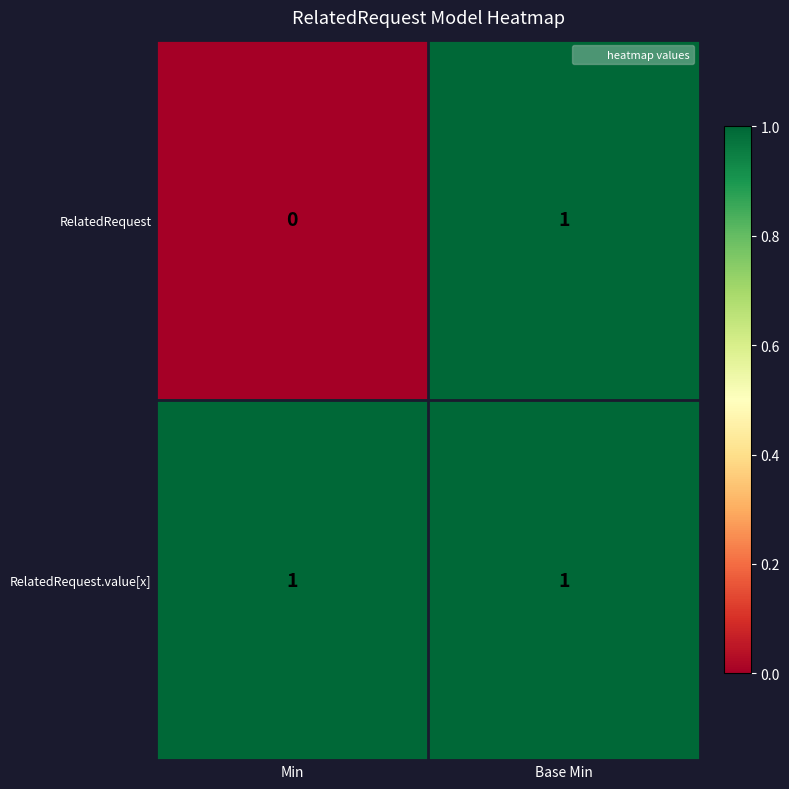

Which category has the lowest value in the RelatedRequest series?

Min